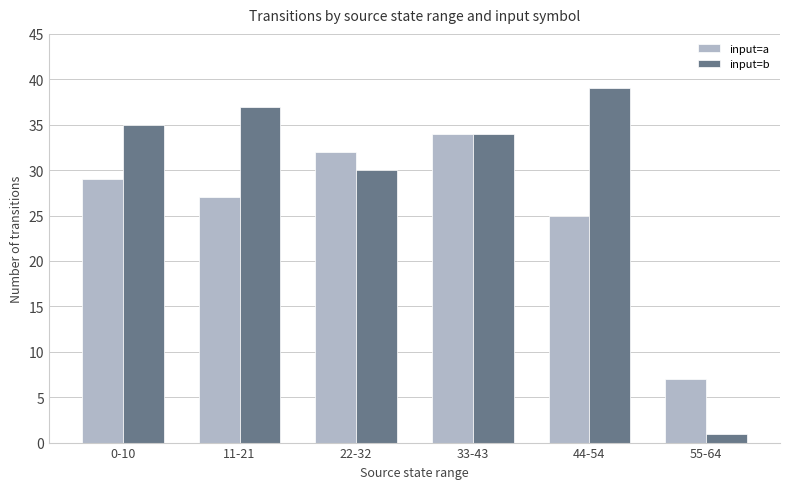

What is the sum of the input=b values at 55-64 and 44-54?

40